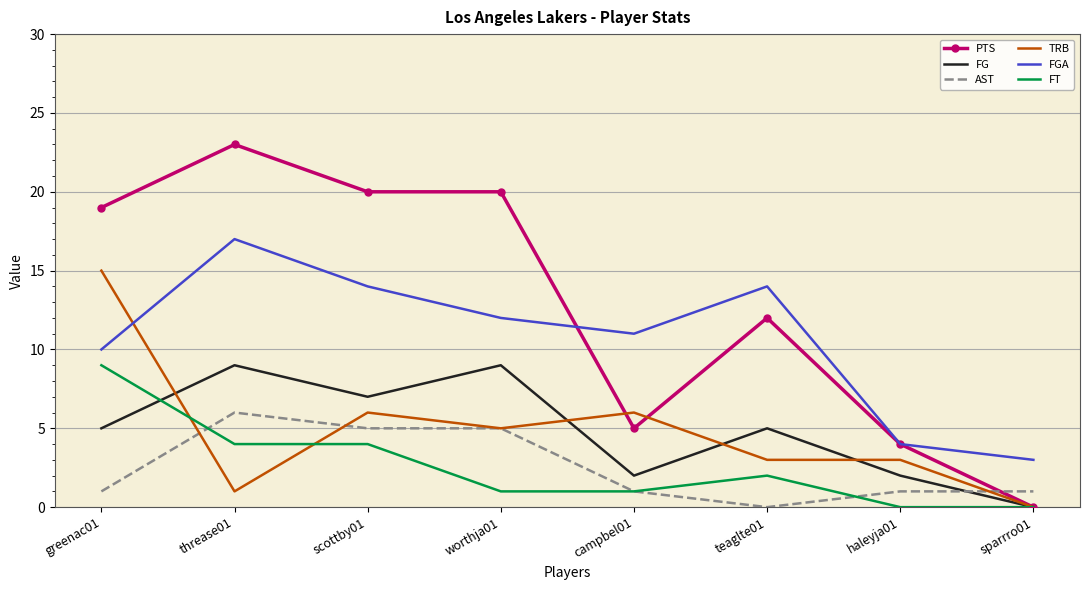

Which series has the largest total across all categories?

PTS